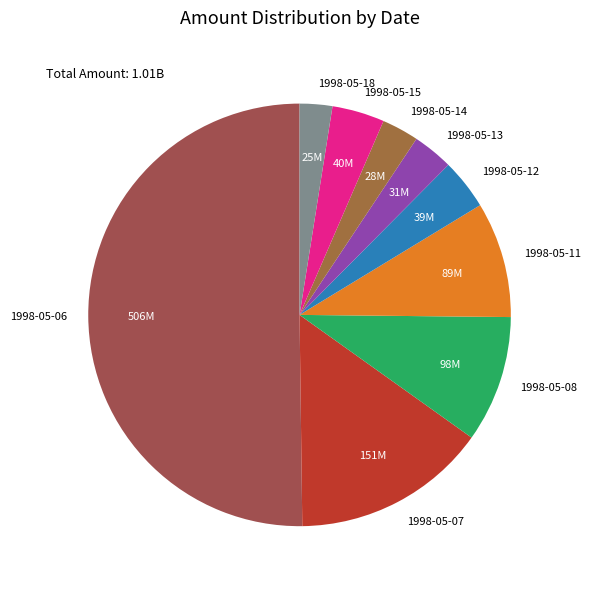

Is it true that 1998-05-08 is 17% of the pie?

False